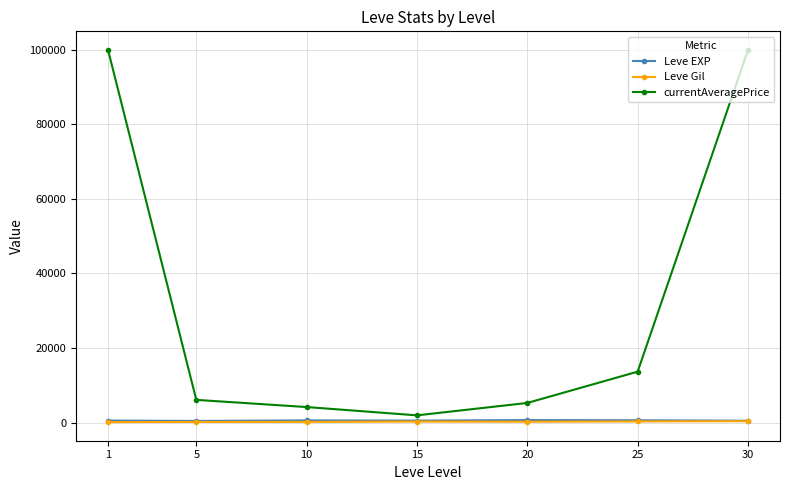

What is the difference between the maximum and second lowest values in the Leve Gil series?

202.0